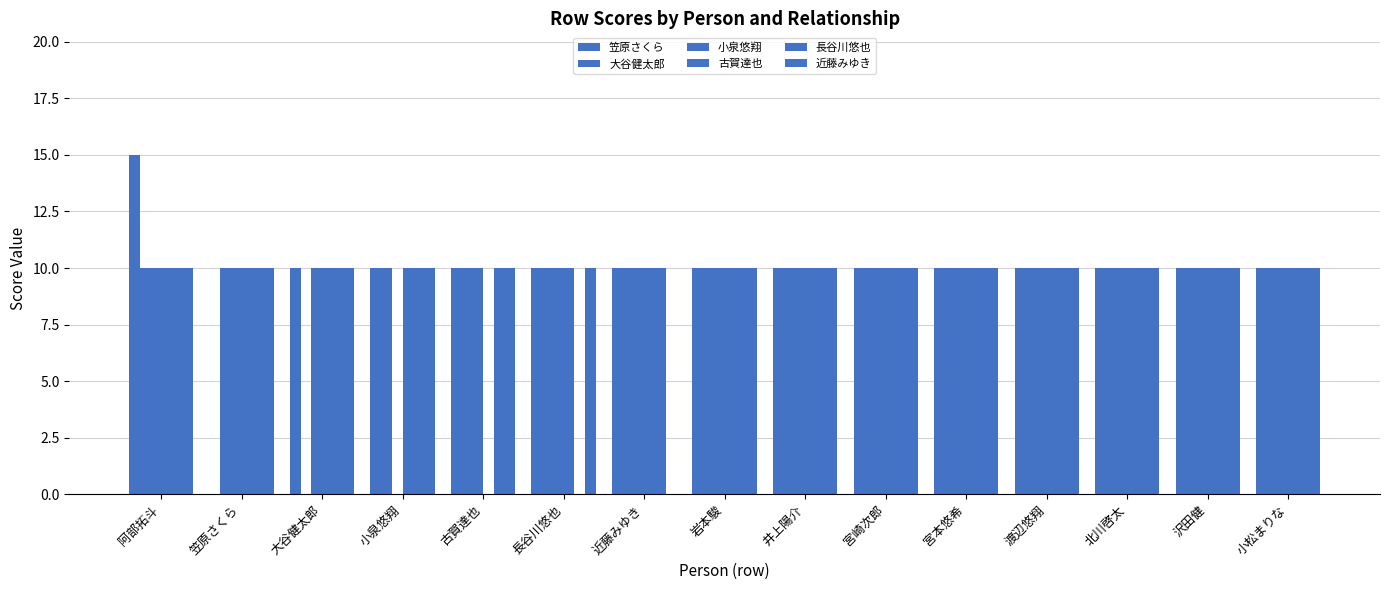

What is the total value across all series at 近藤みゆき?

50